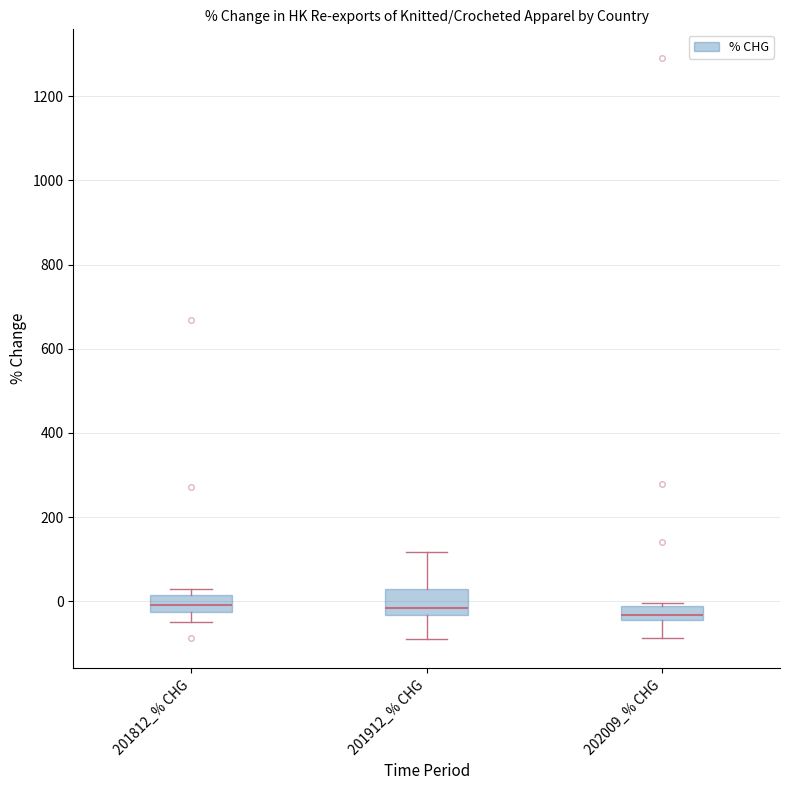

Reading left to right, read every box against the y-axis: the position of its median line, the range the box covers, and the ends of its whiskers. The values are not printed on the chart, so give them approximately, as read against the axis.

201812_% CHG: median 0, box -20 to 20, whiskers -40 to 20 (just above the box's upper edge)
201912_% CHG: median -20, box -40 to 20, whiskers -80 to 120
202009_% CHG: median -40 (just above the box's lower edge), box -40 to -20, whiskers -80 to 0